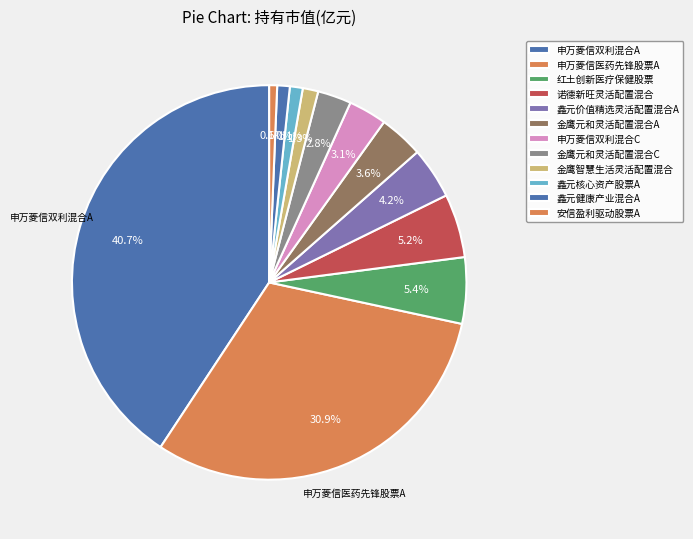

Count the number of slices in the pie.

12